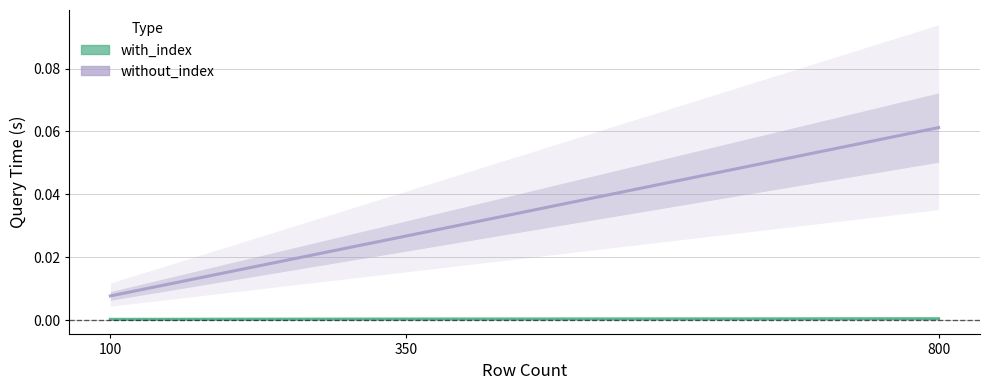

What are all the series names shown in the legend?

with_index, without_index